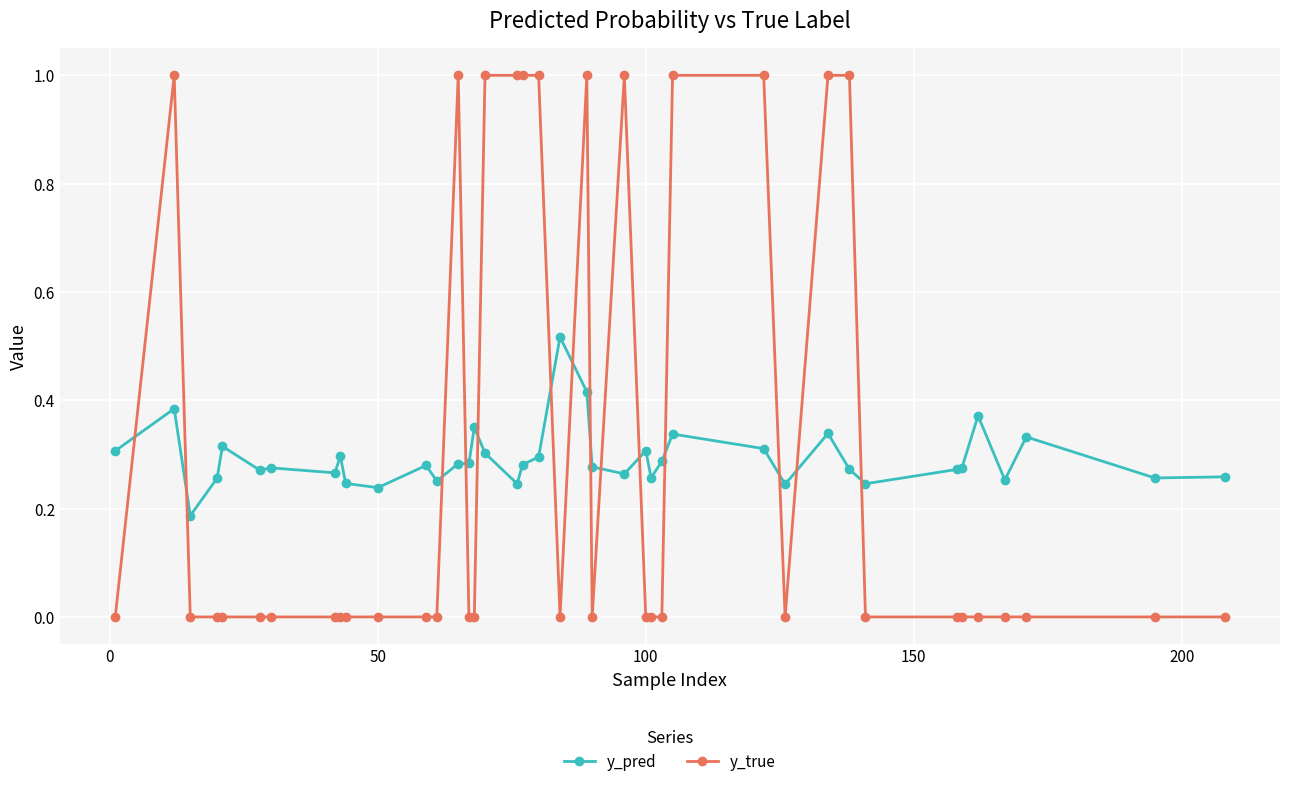

Count the number of data series in this chart.

2